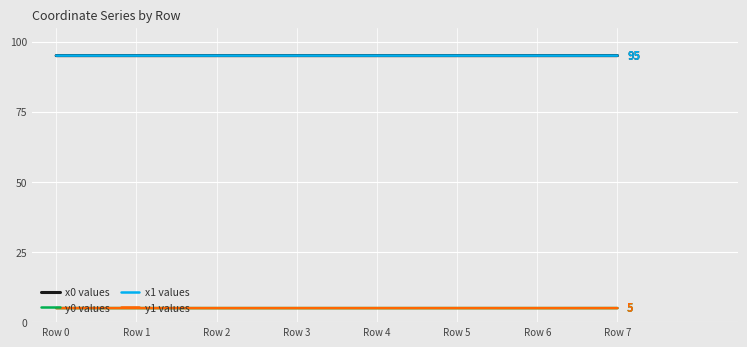

True or false: x1 values and y0 values intersect in this chart.

False